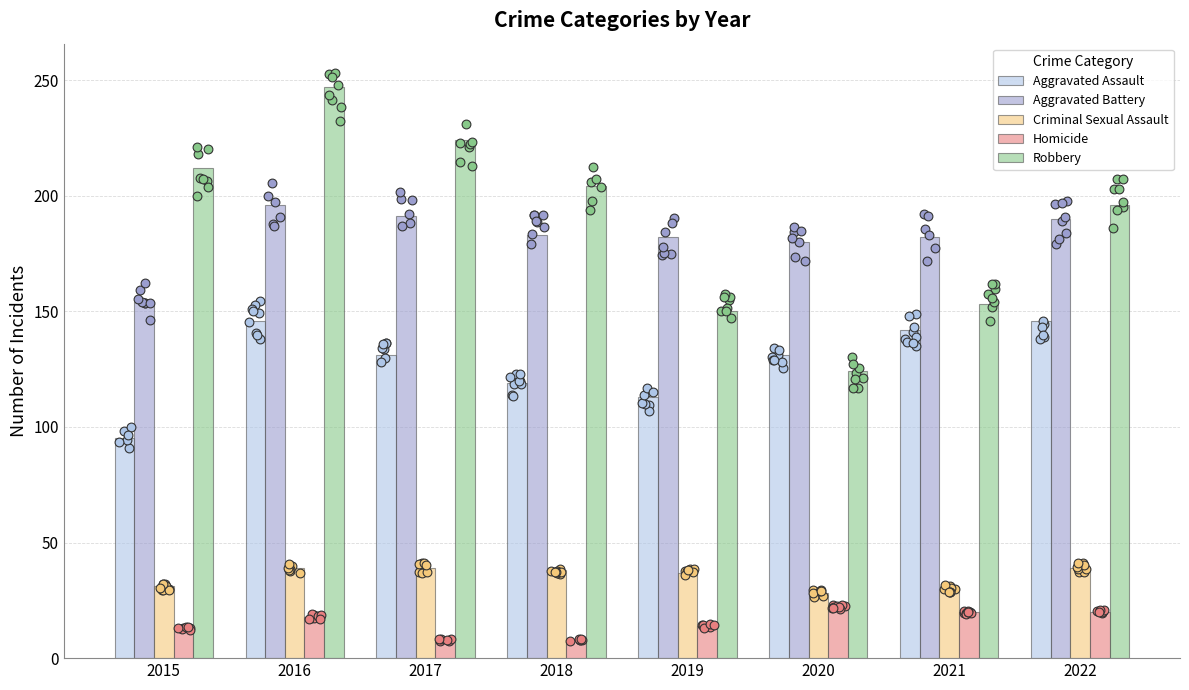

At which category is the sum across all series the highest?

2016